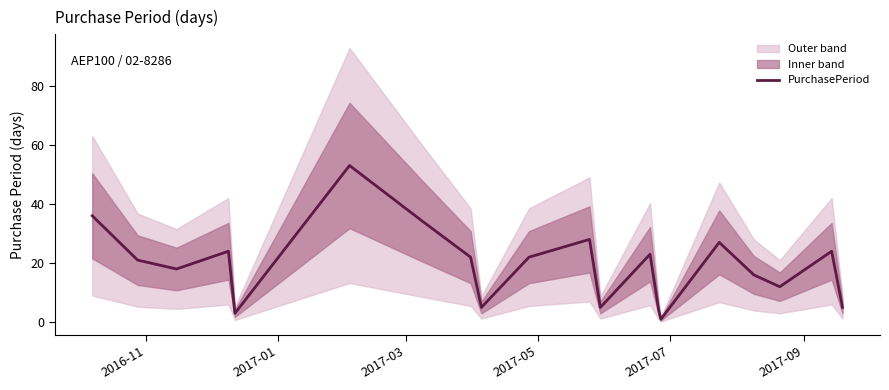

What is the minimum value shown in the chart?

1